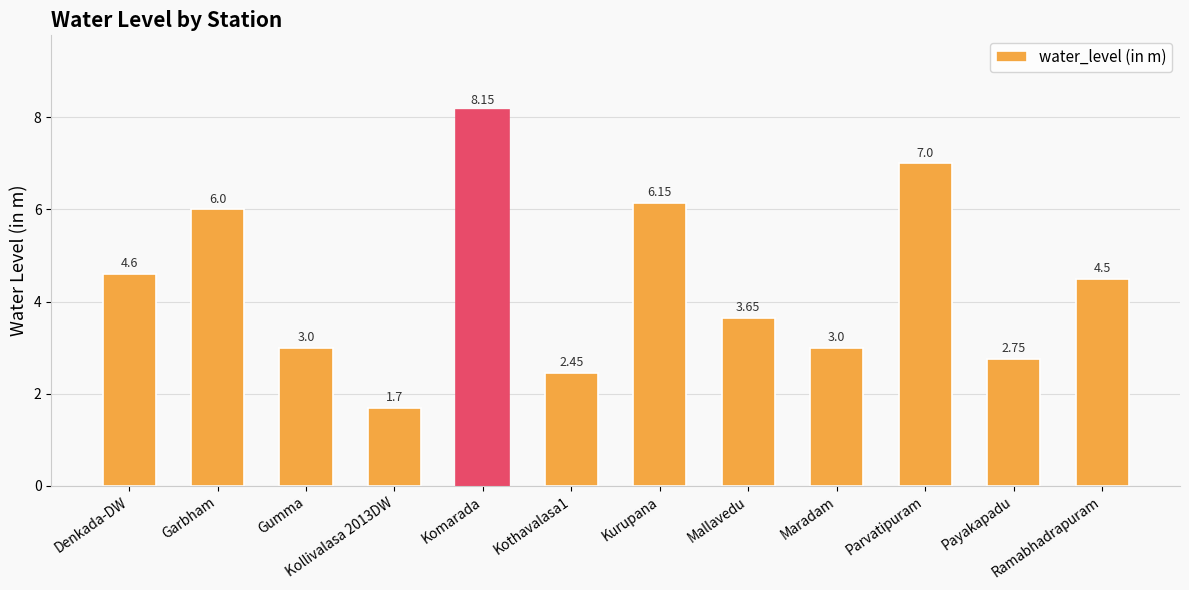

What is the change in value from Garbham to Parvatipuram?

+1.0